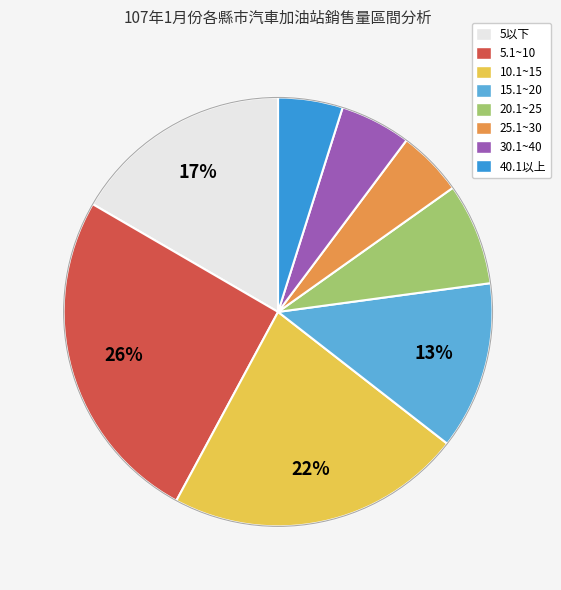

Which category has the biggest portion of the pie?

5.1~10